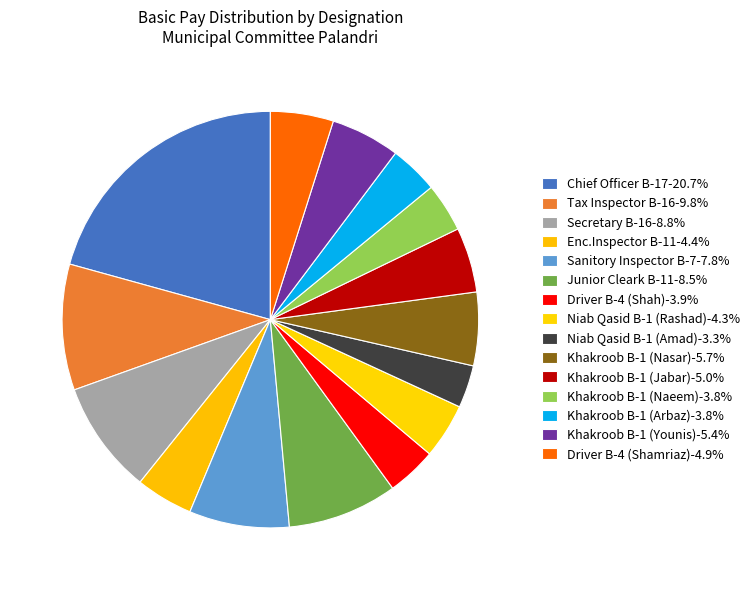

To the nearest percent, what percentage of the pie is Khakroob B-1 (Nasar)?

6%